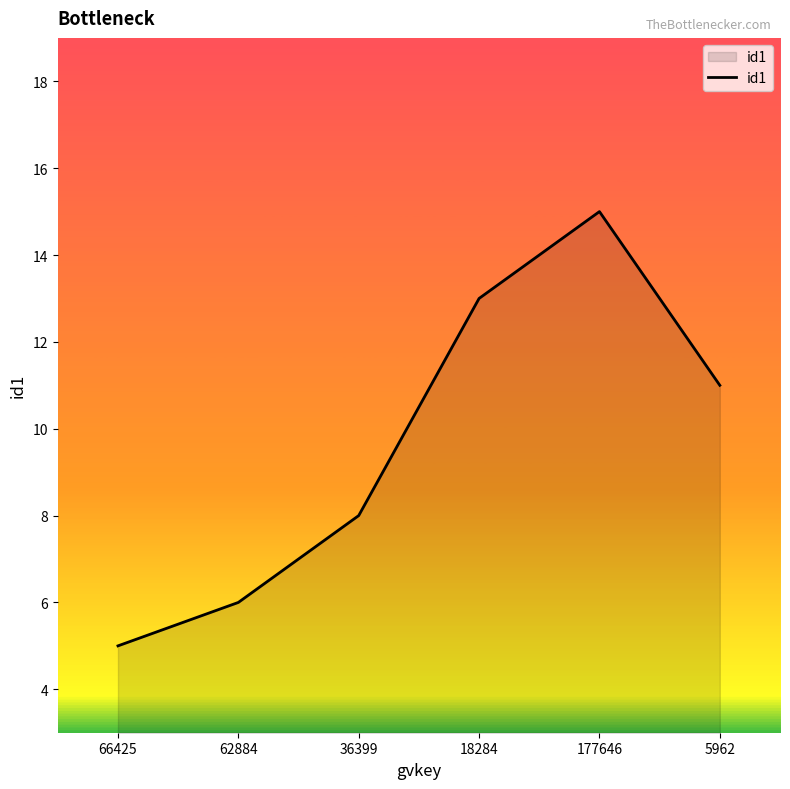

List the labels in order of value, largest first.

177646, 18284, 5962, 36399, 62884, 66425